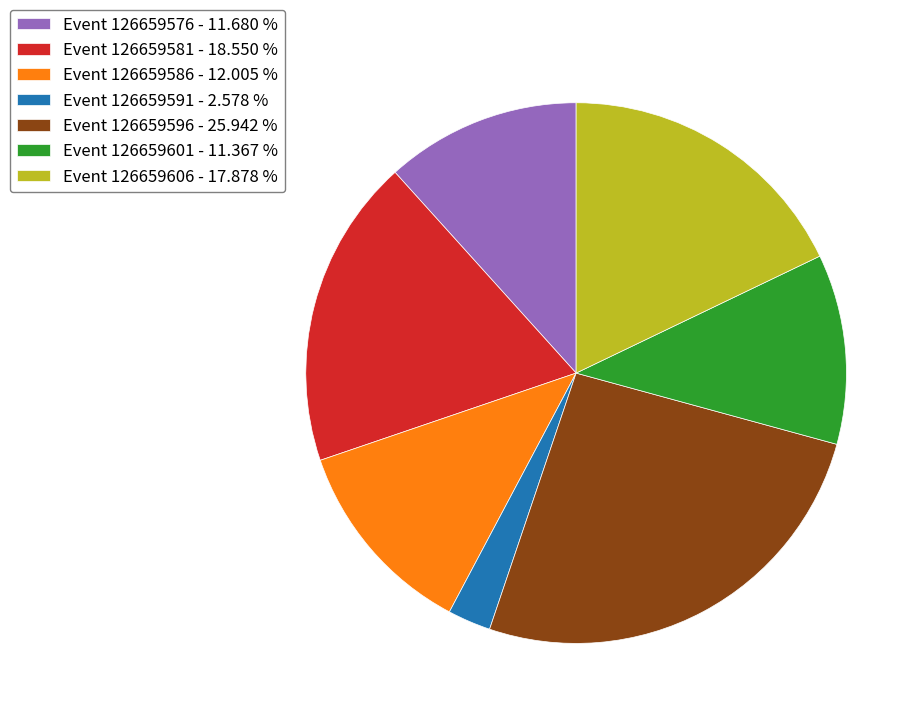

Which category has the biggest portion of the pie?

Event 126659596 - 25.942 %